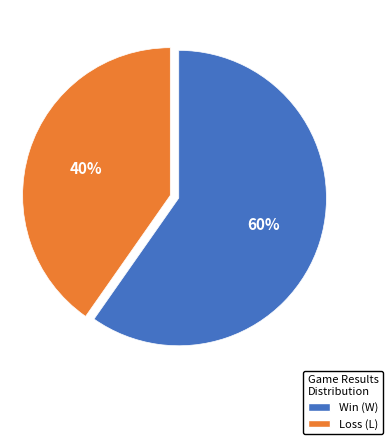

How many segments does this pie chart have?

2